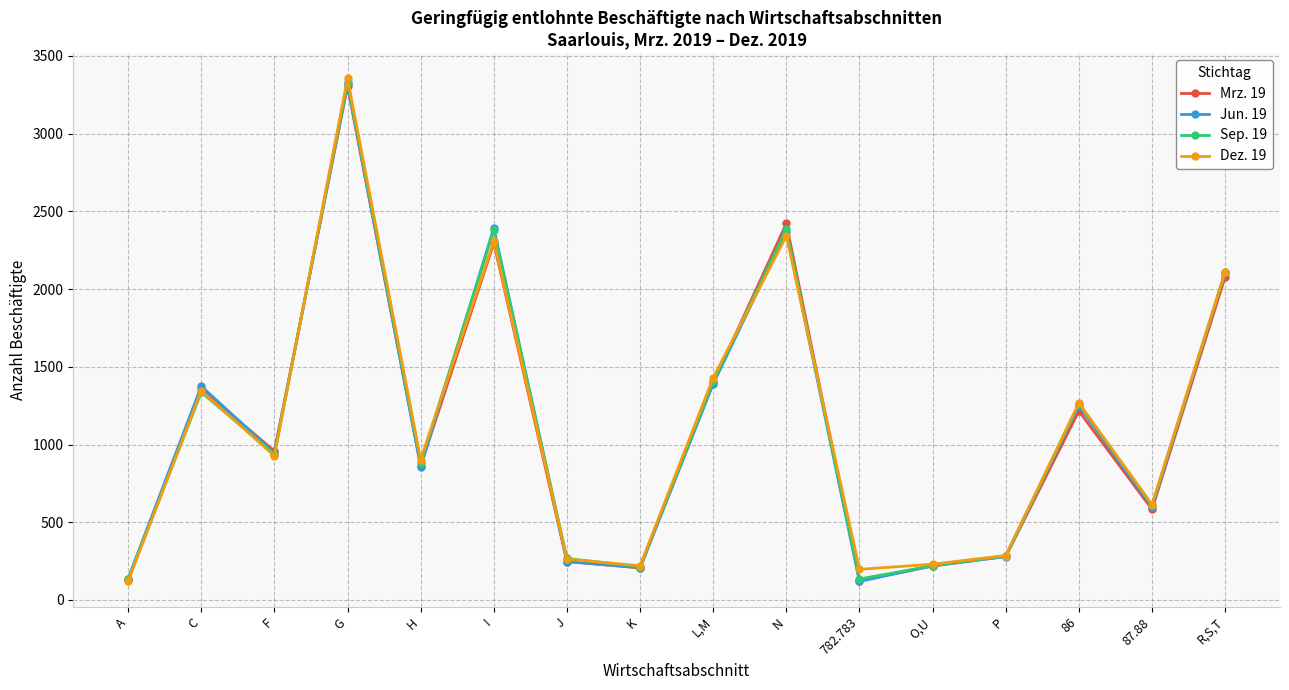

Where is Dez. 19 nearest to the value 1739?

L,M